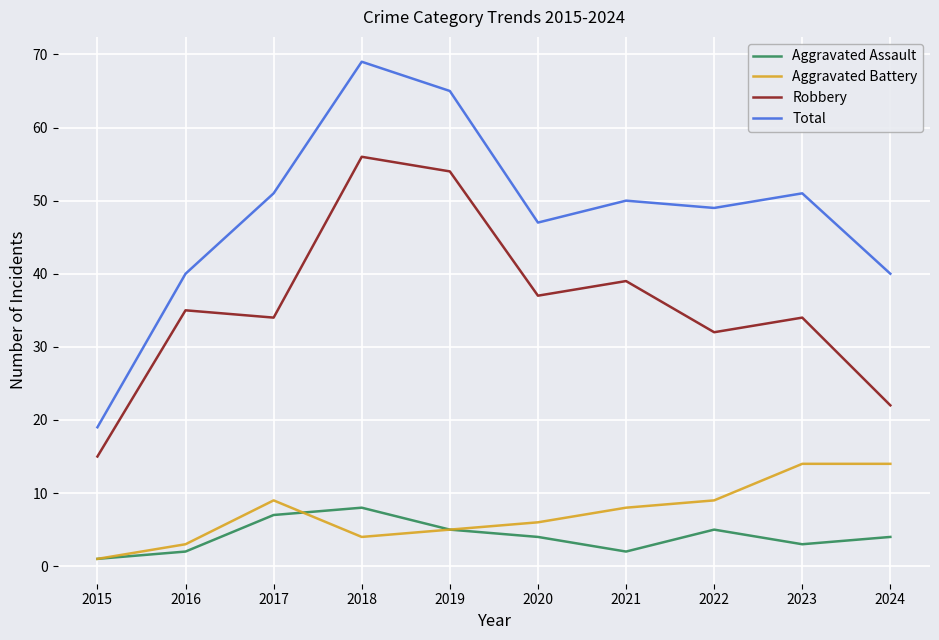

What is the difference between the Robbery values at 2022 and 2020?

5